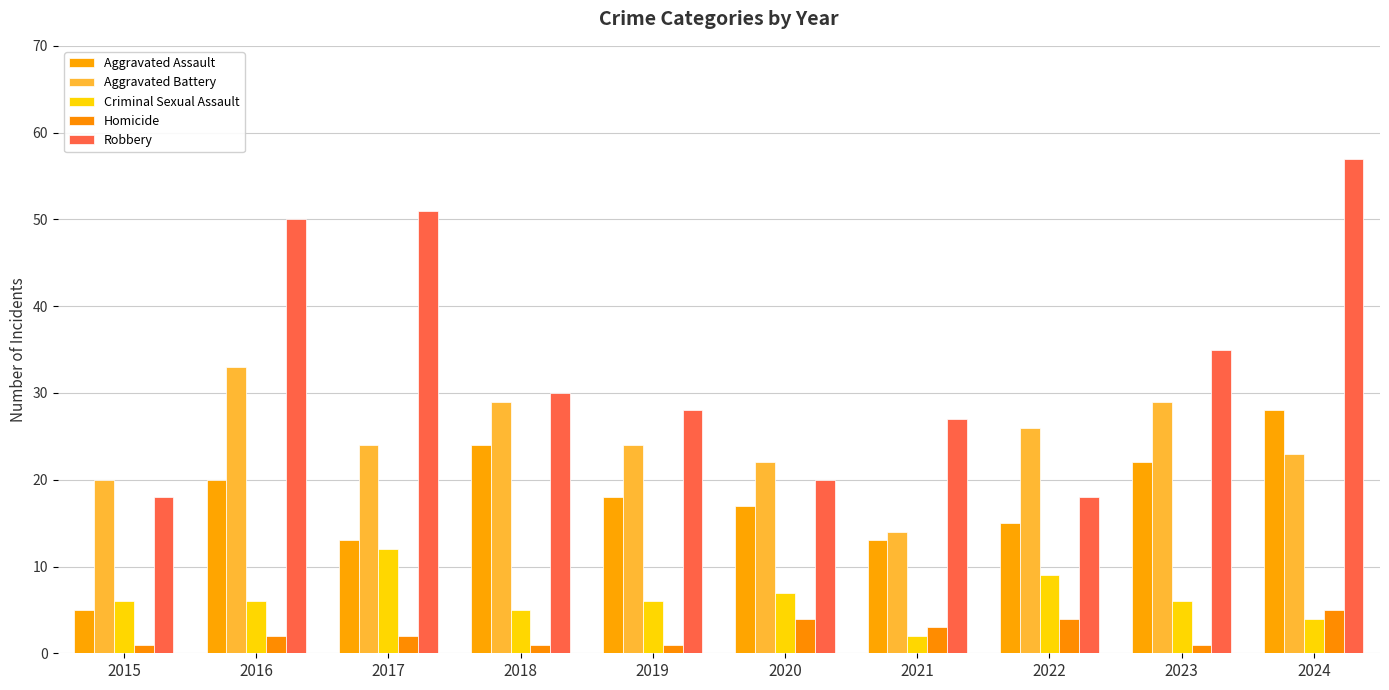

True or false: Aggravated Battery has a value of 42 at 2017.

False